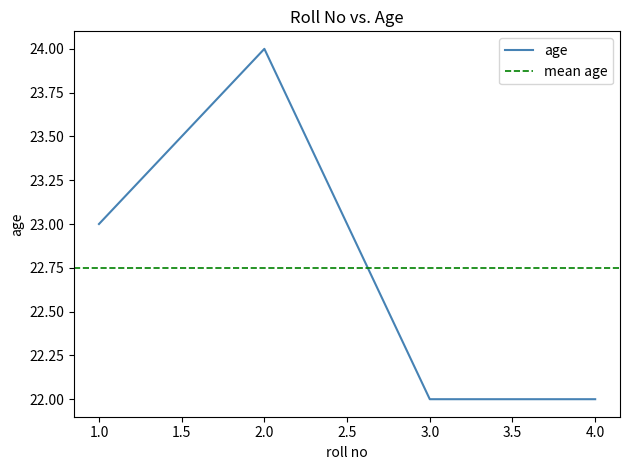

How many distinct data groups are displayed?

1